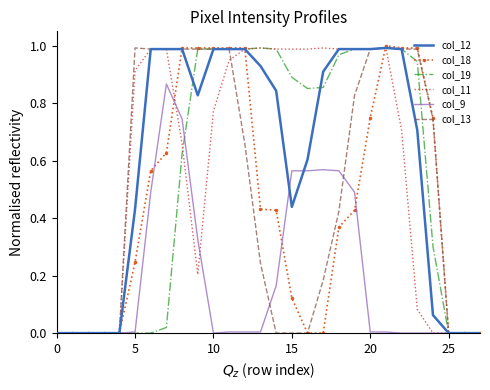

What are all the series names shown in the legend?

col_12, col_18, col_19, col_11, col_9, col_13